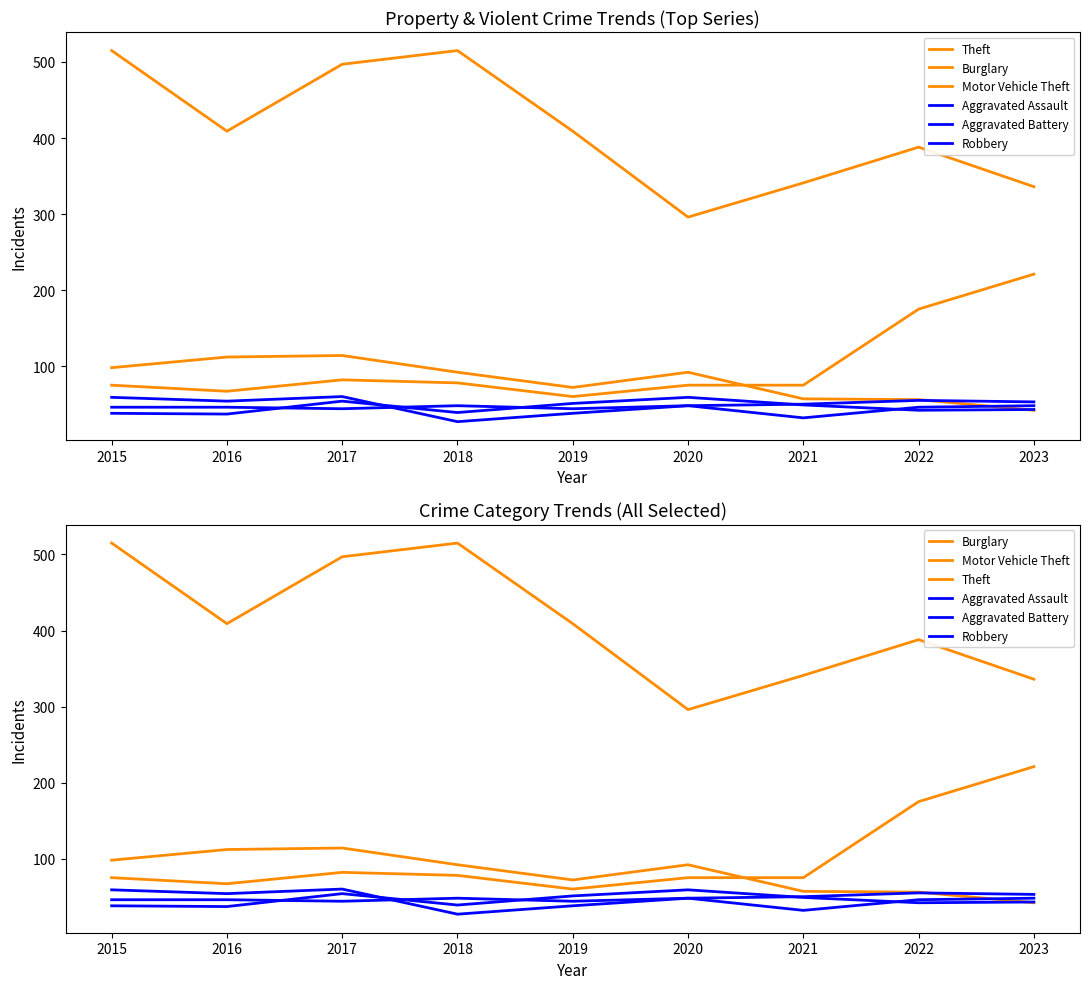

The value of Theft at 2022 is 388. True or false?

True